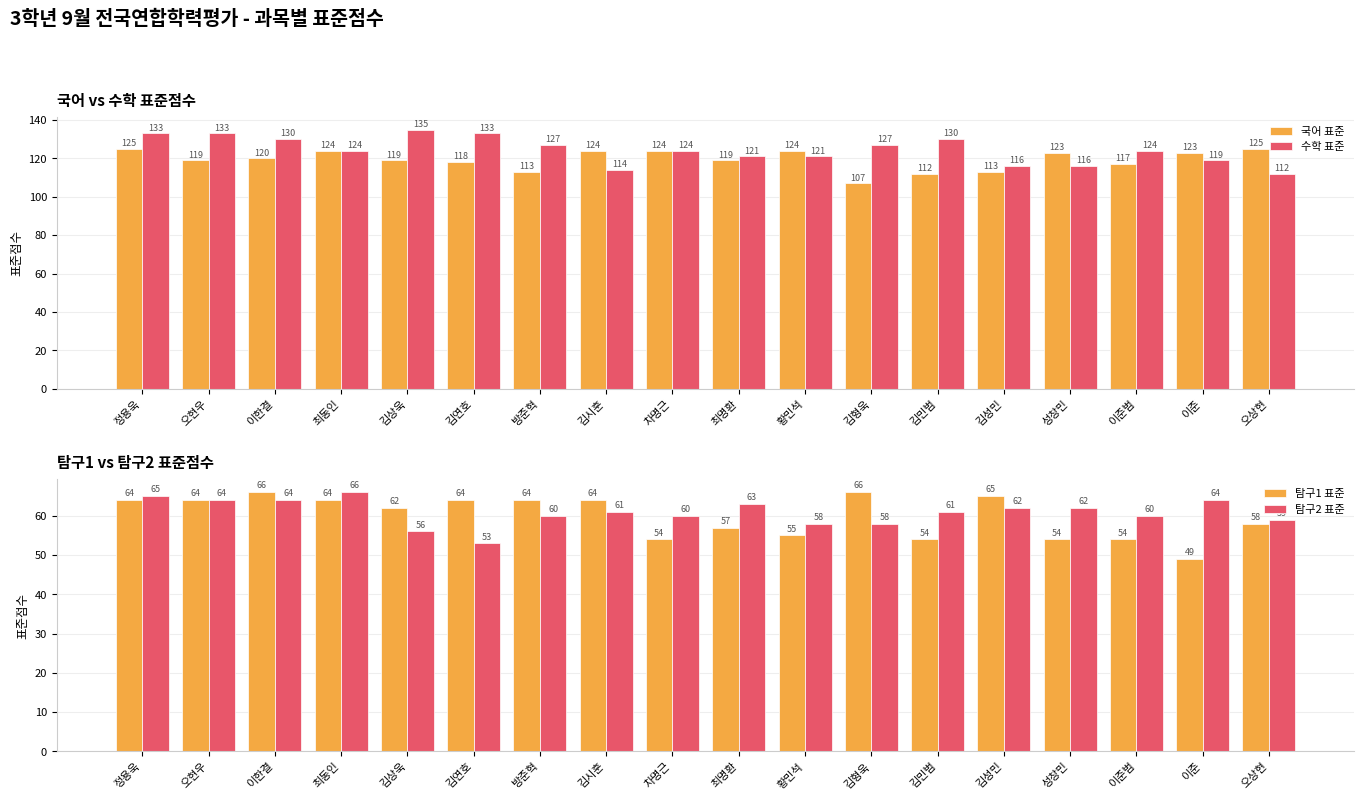

What is the sum of all 국어 표준 values?

2149